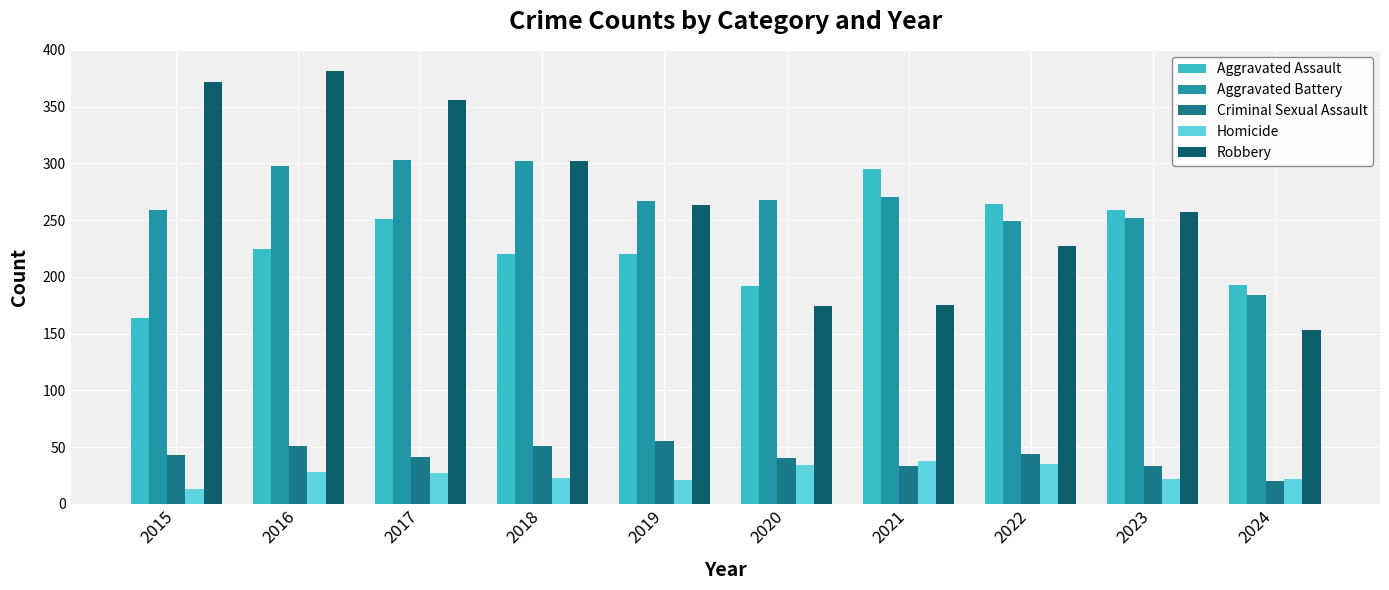

Which category has the lowest value in the Robbery series?

2024